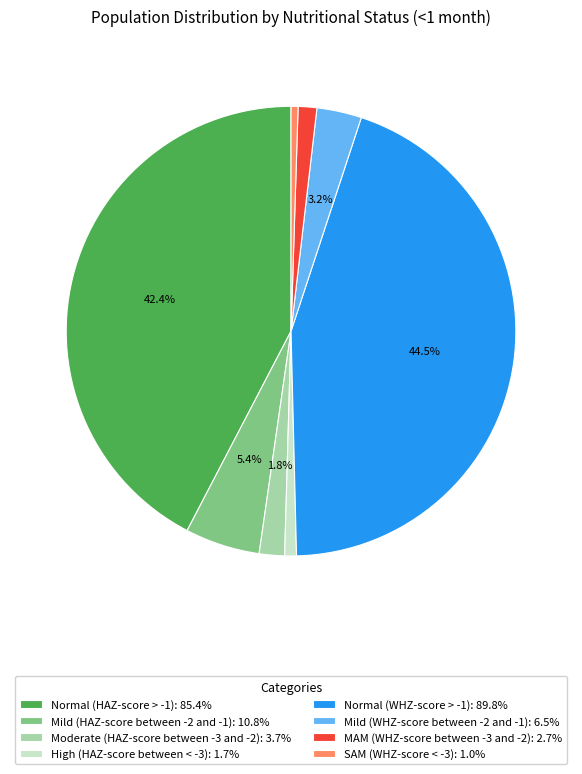

To the nearest percent, what is the combined percentage of Mild (WHZ-score between -2 and -1) and SAM (WHZ-score < -3)?

4%